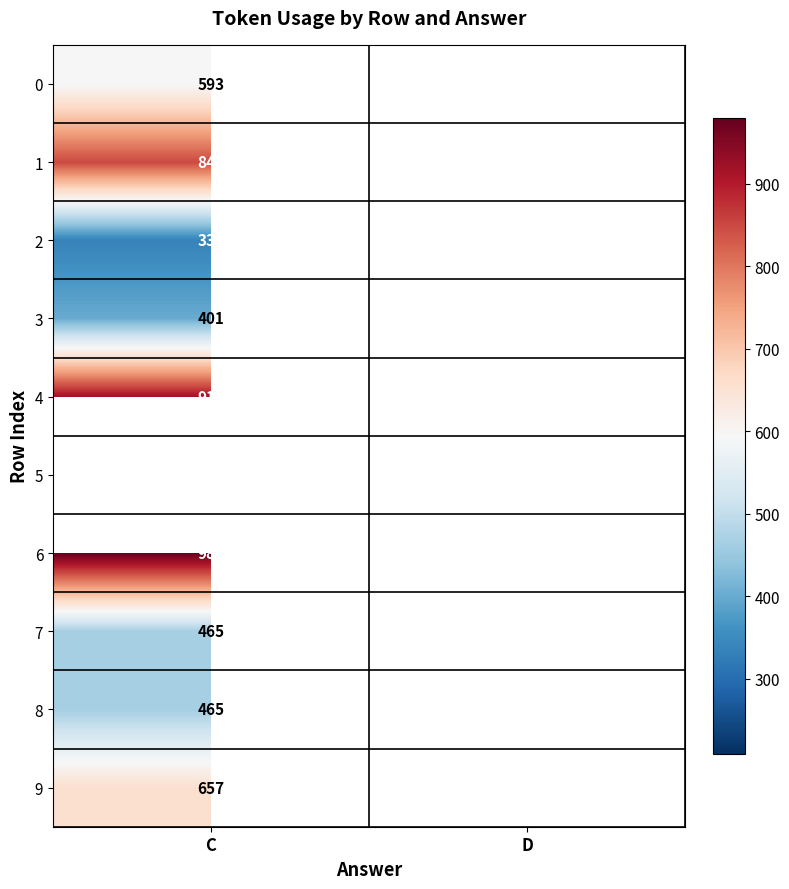

Is the value of 4 at C greater than the value of 6 at C?

No